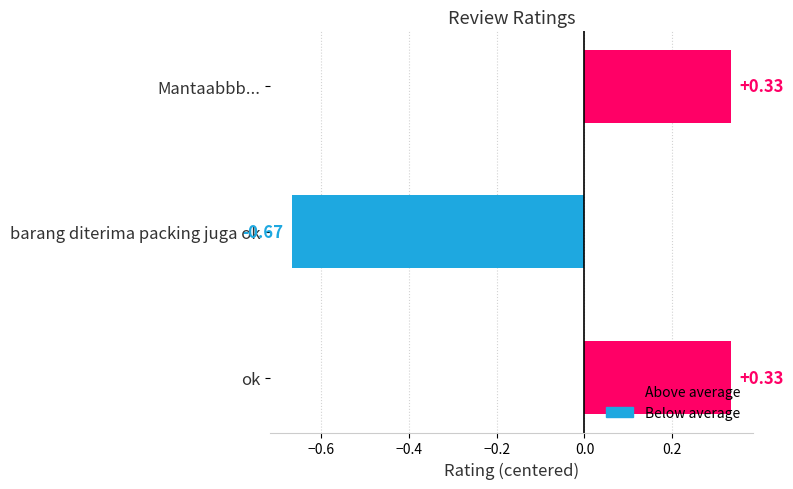

Count the number of categories in the chart.

3